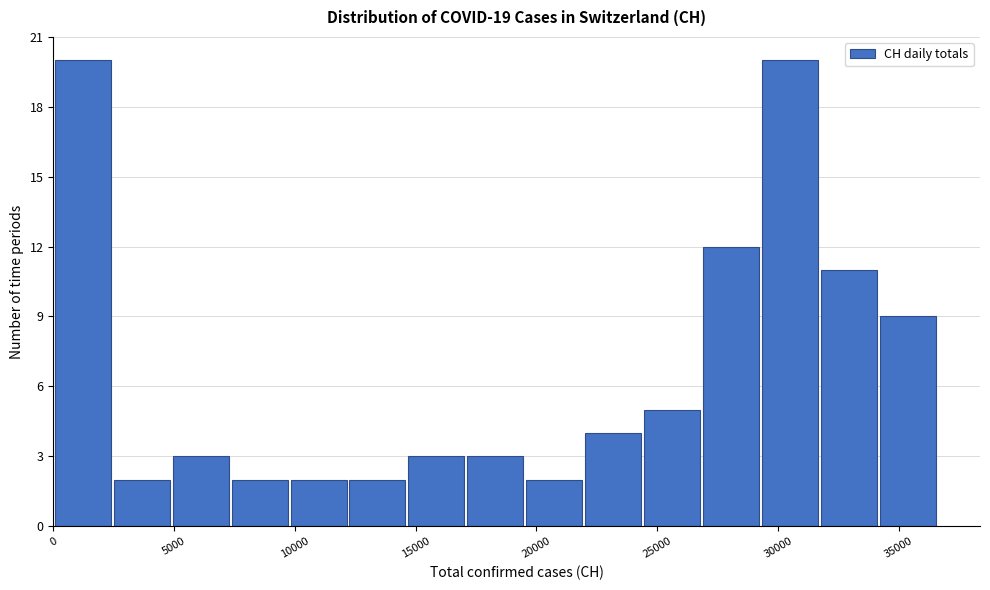

Reading left to right, list every bar in this chart as the range it spans on the x-axis followed by its height. Neither the bar edges nor the heights are printed on the chart, so give them approximately, as read against the axes.

0 to 2500: 20
2500 to 5000: 2
5000 to 7500: 3
7500 to 10000: 2
10000 to 12000: 2
12000 to 14500: 2
14500 to 17000: 3
17000 to 19500: 3
19500 to 22000: 2
22000 to 24500: 4
24500 to 27000: 5
27000 to 29500: 12
29500 to 31500: 20
31500 to 34000: 11
34000 to 36500: 9